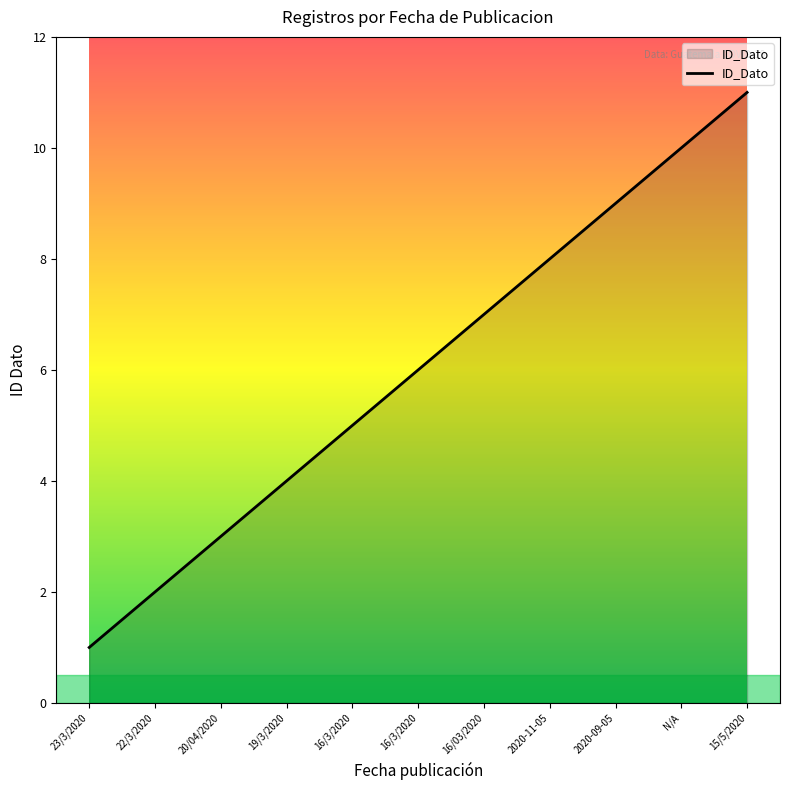

How many lines are shown in the chart?

1